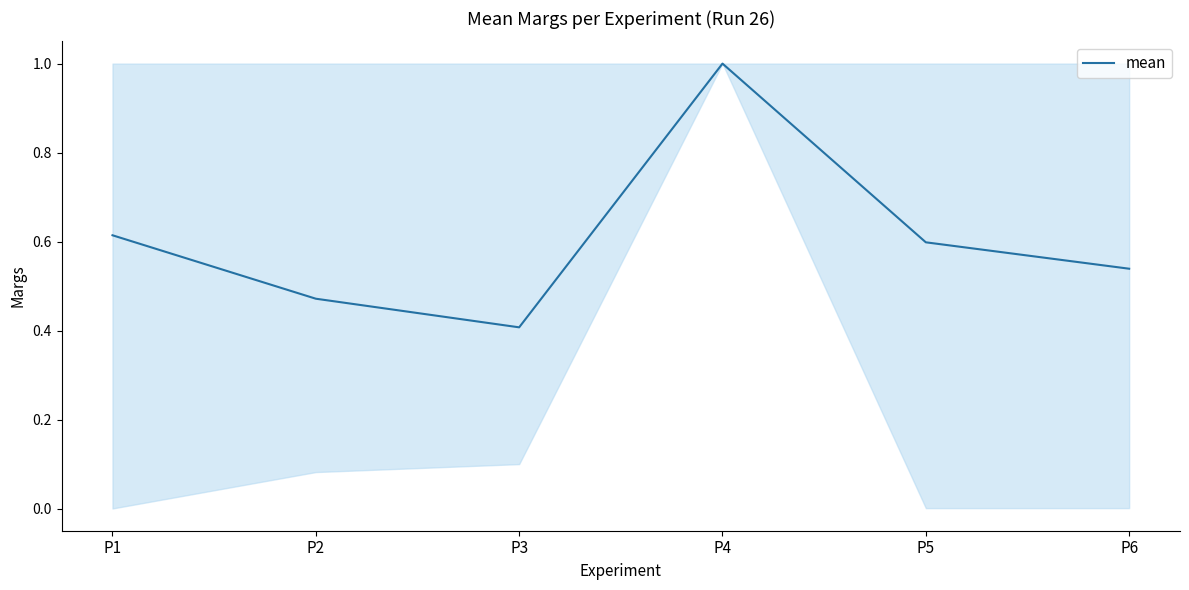

Which label corresponds to the smallest value in the chart?

P3